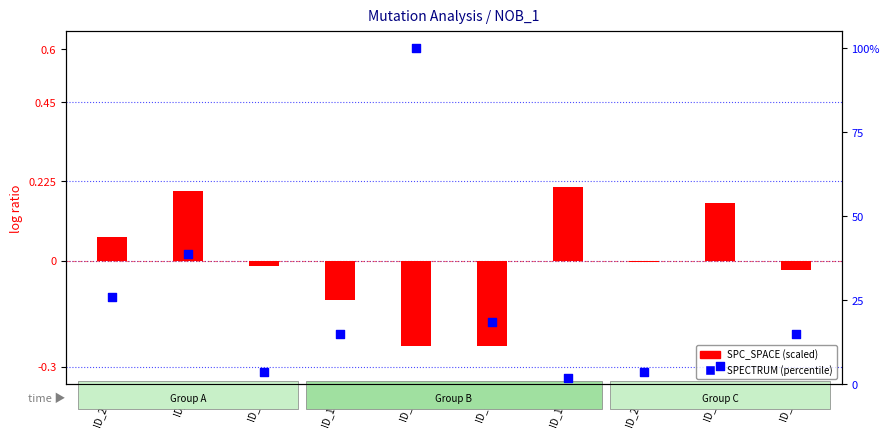

Which series contains the lowest Y value?

SPC_SPACE (scaled)